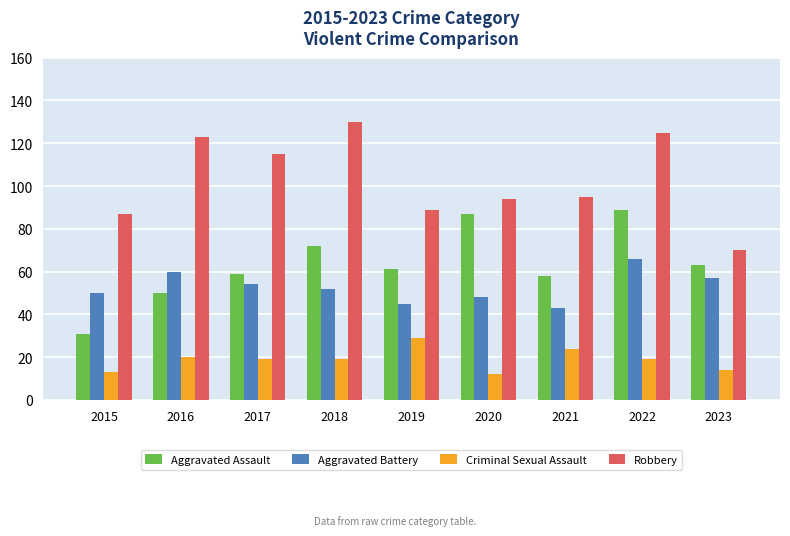

What is the minimum value for Robbery?

70